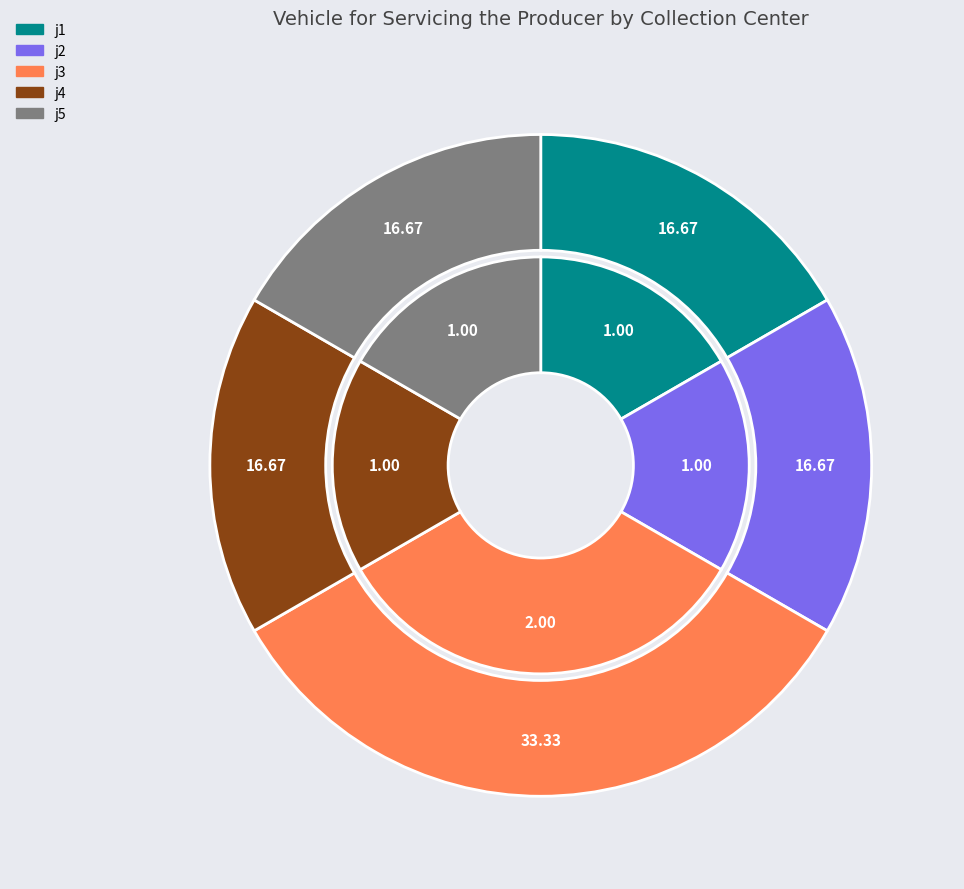

Count the number of slices in the pie.

5